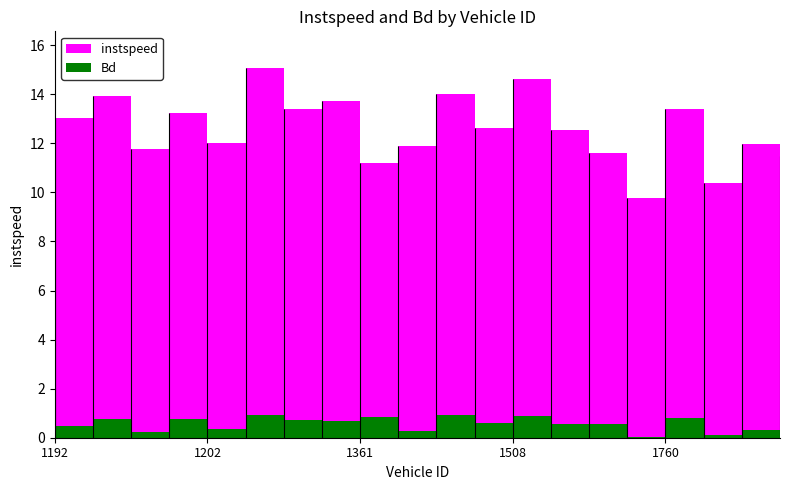

What are all the series names shown in the legend?

instspeed, Bd